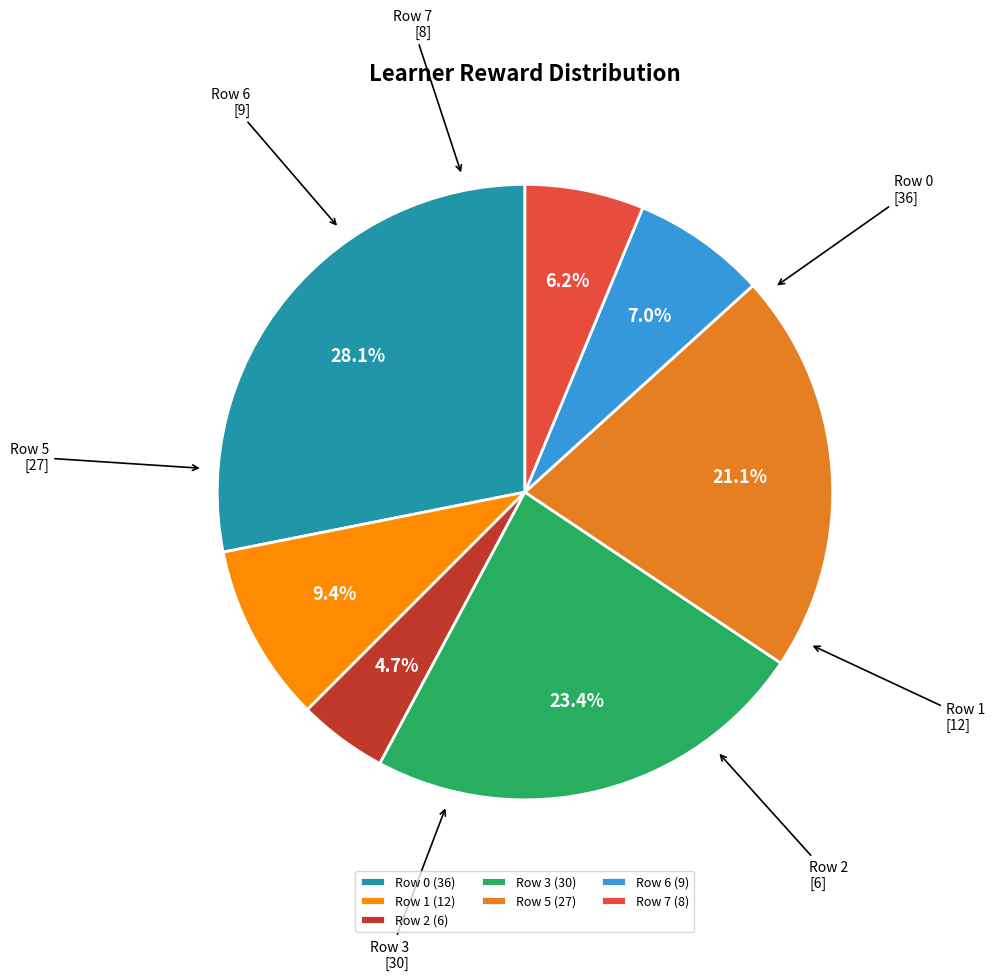

Rank the categories by value from lowest to highest.

Row 2 (6), Row 7 (8), Row 6 (9), Row 1 (12), Row 5 (27), Row 3 (30), Row 0 (36)